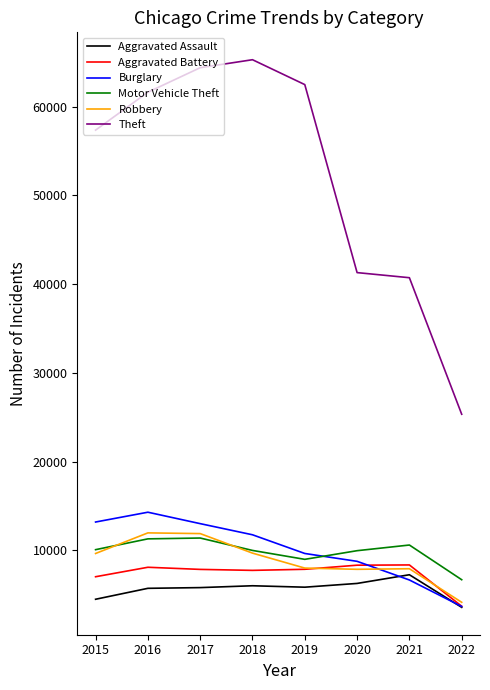

Is the value of Aggravated Battery at 2016 greater than the value of Aggravated Assault at 2017?

Yes